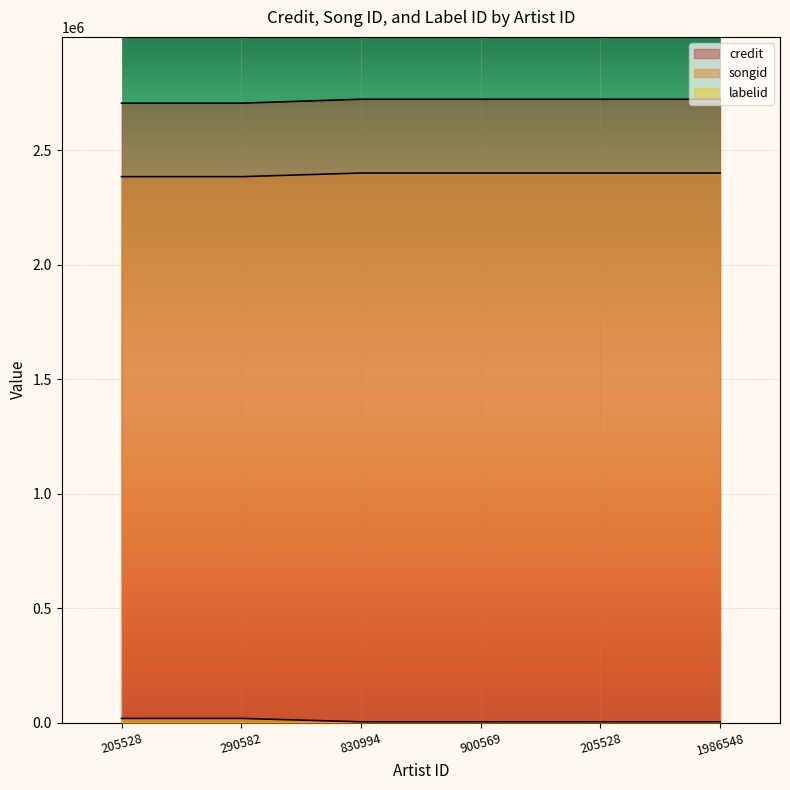

True or false: credit has a value of 2722679 at 205528.

True